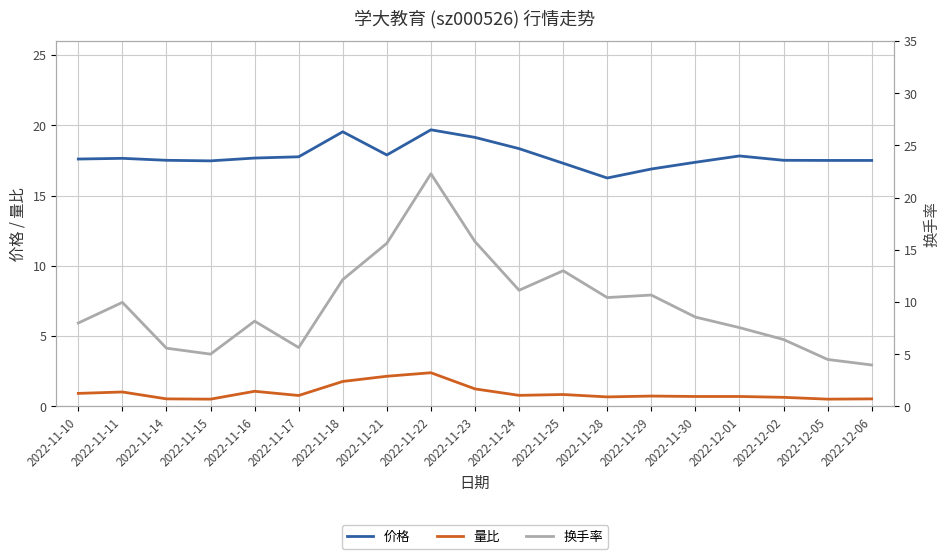

Between 2022-11-18 and 2022-11-22, which series saw the biggest shift?

换手率